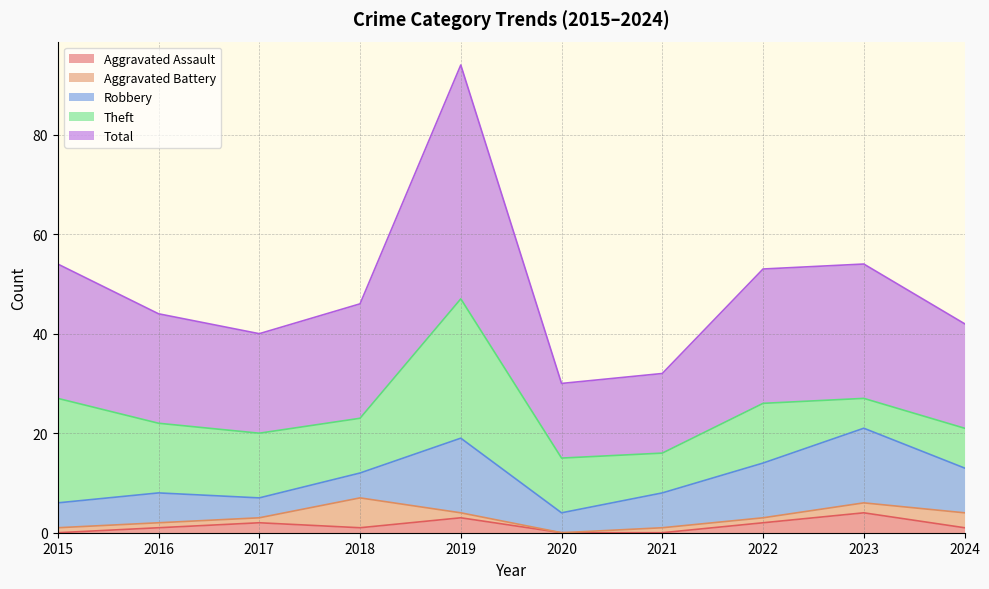

What is the value of the Theft point at the 1st from the left?

21